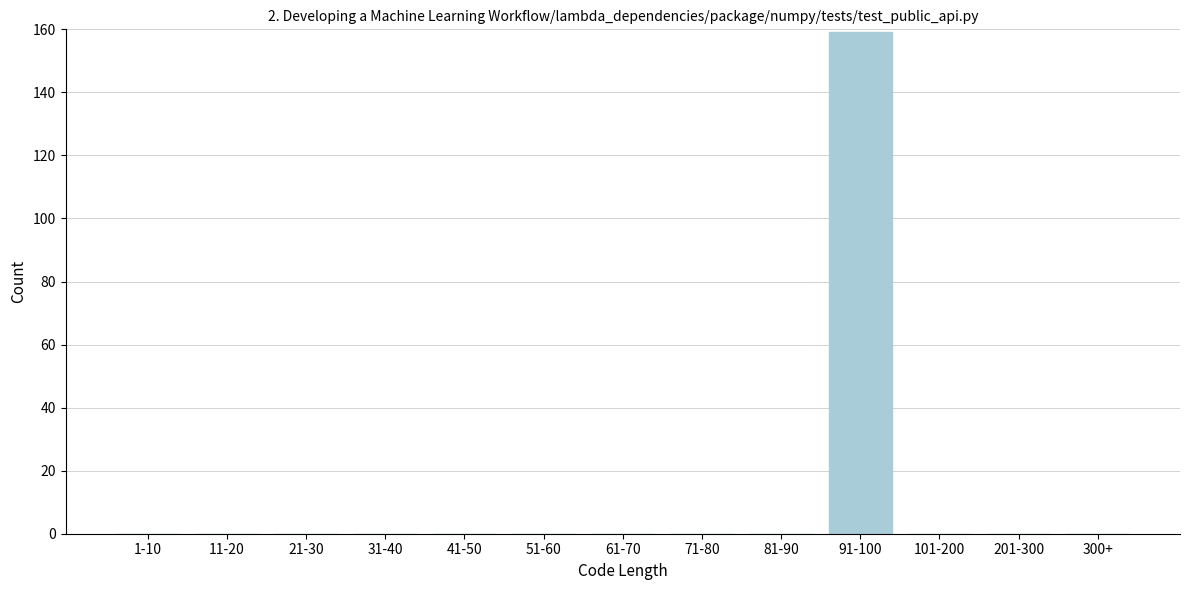

Reading left to right, what are all the values shown in this chart?

1-10=0	11-20=0	21-30=0	31-40=0	41-50=0	51-60=0	61-70=0	71-80=0	81-90=0	91-100=159	101-200=0	201-300=0	300+=0